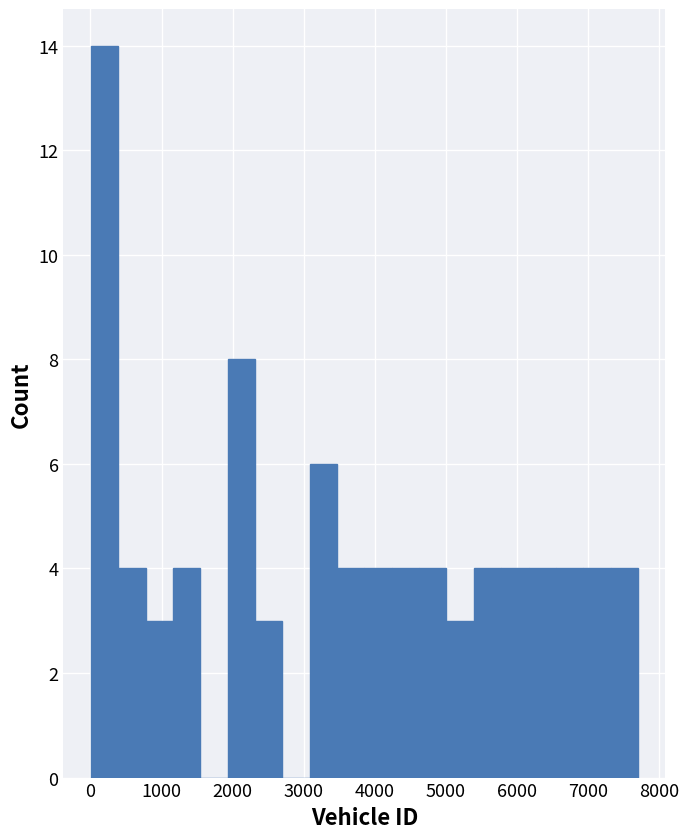

Around what value on the x-axis is the tallest bar? Give the approximate position of its centre, as read against the axis.

200